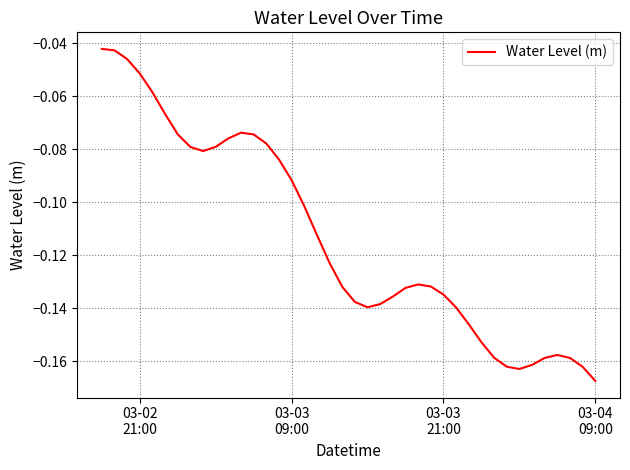

How many lines are shown in the chart?

1